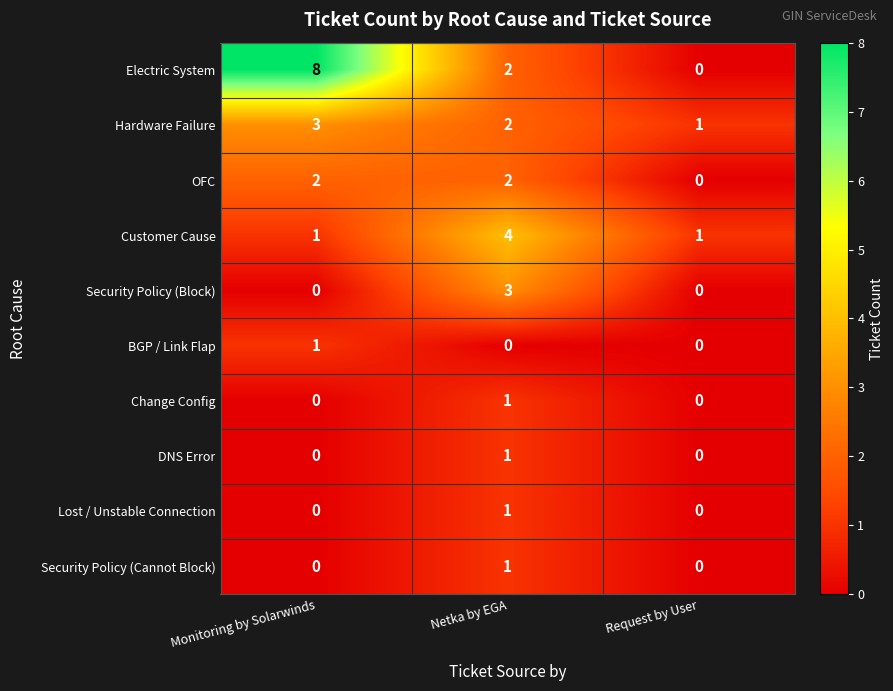

Which series has the largest total across all categories?

Electric System